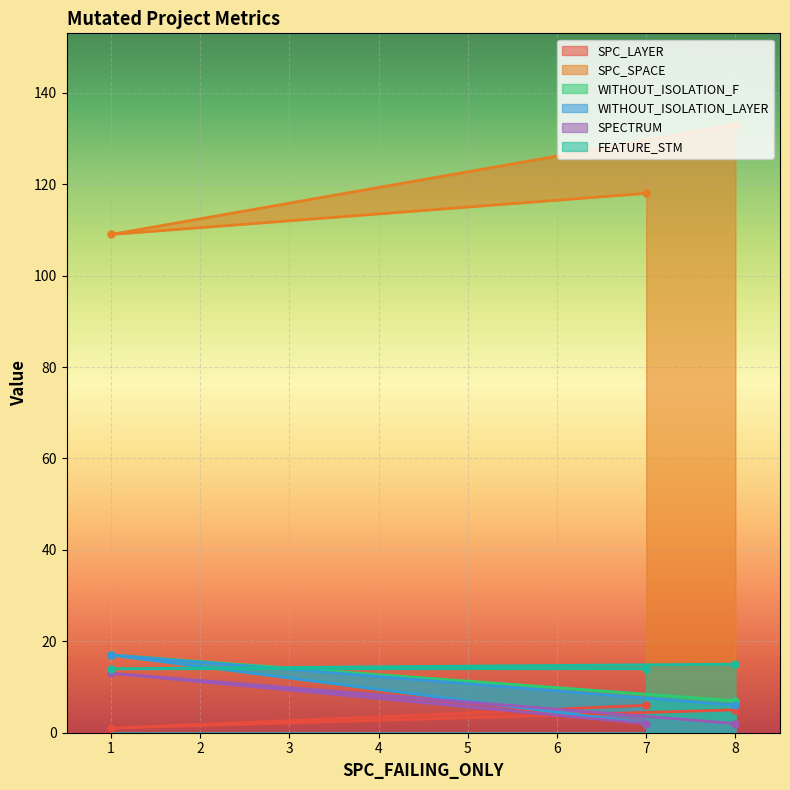

What is the sum of all WITHOUT_ISOLATION_LAYER values?

25